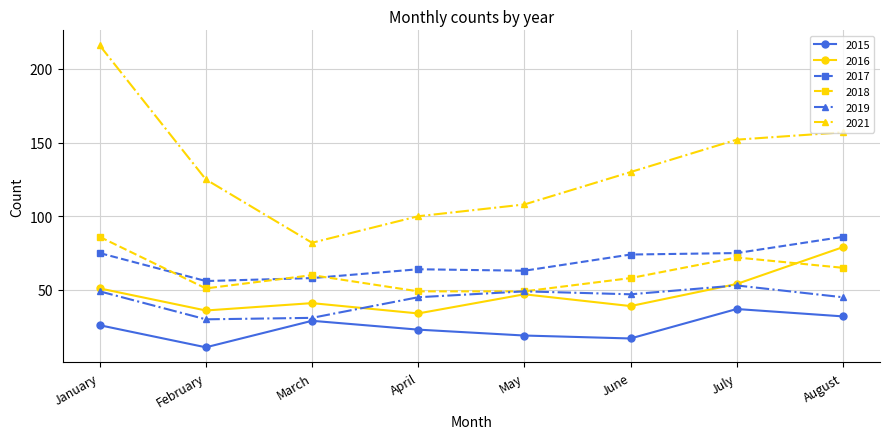

How many lines are shown in the chart?

6